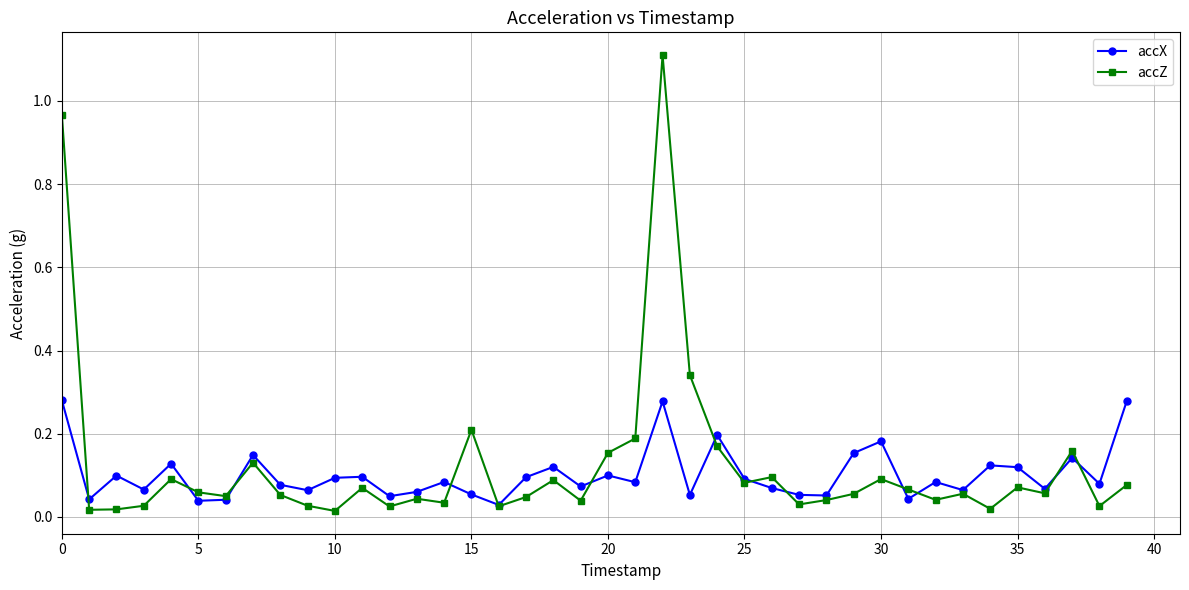

What is the maximum value shown in the chart?

1.1